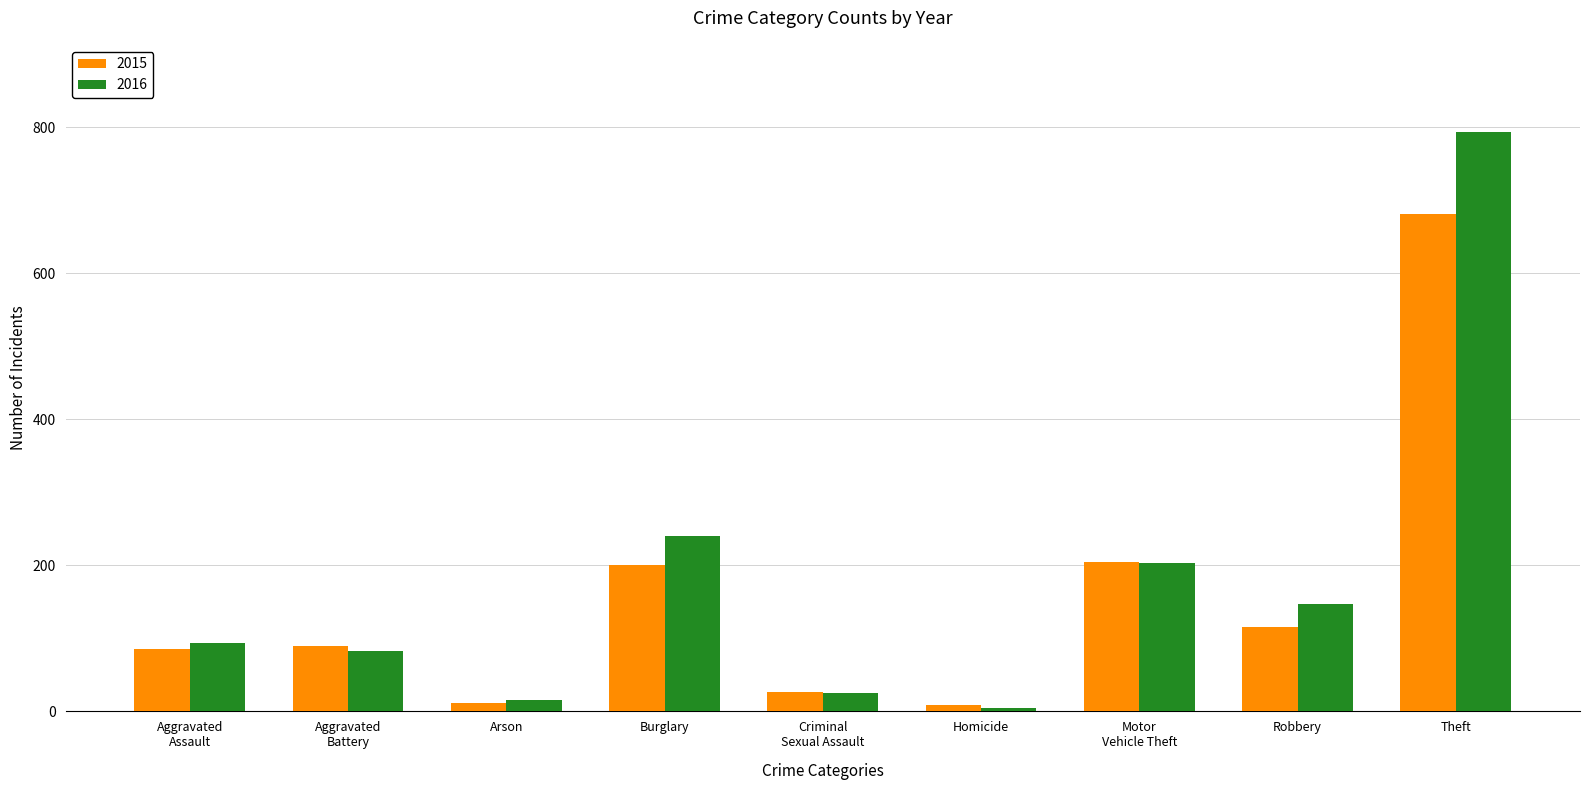

List the series in order of their overall mean, highest first.

2016, 2015